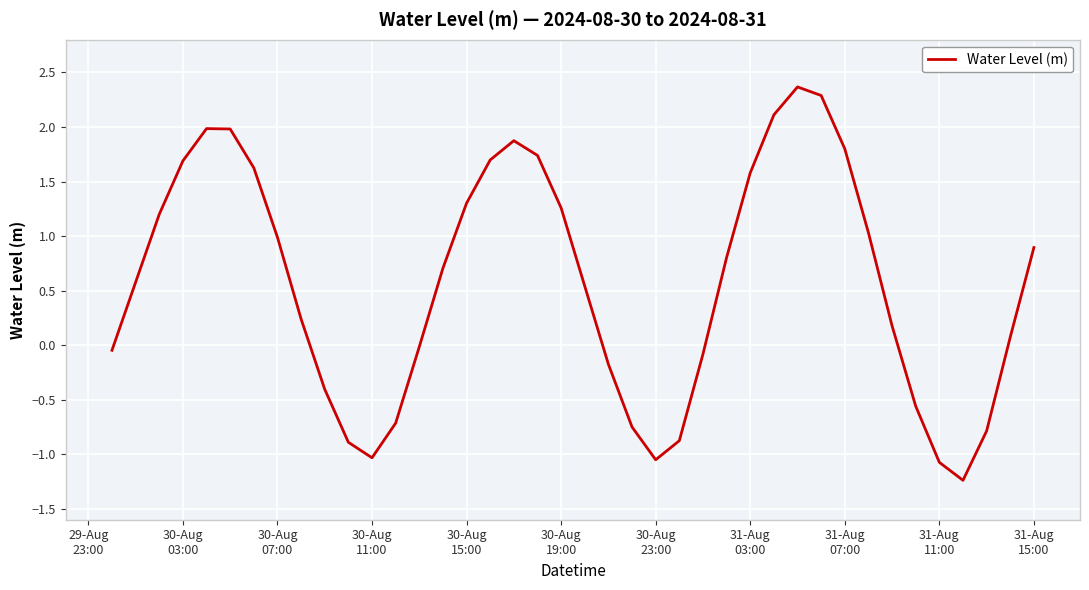

What is the minimum value shown in the chart?

-1.2